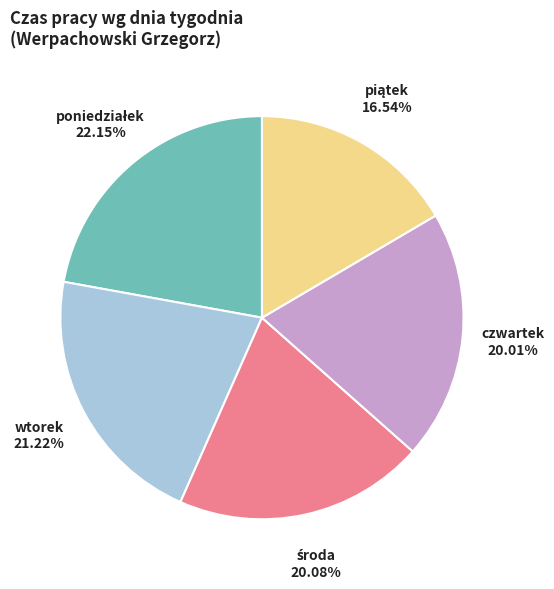

Does any single category account for the majority?

No